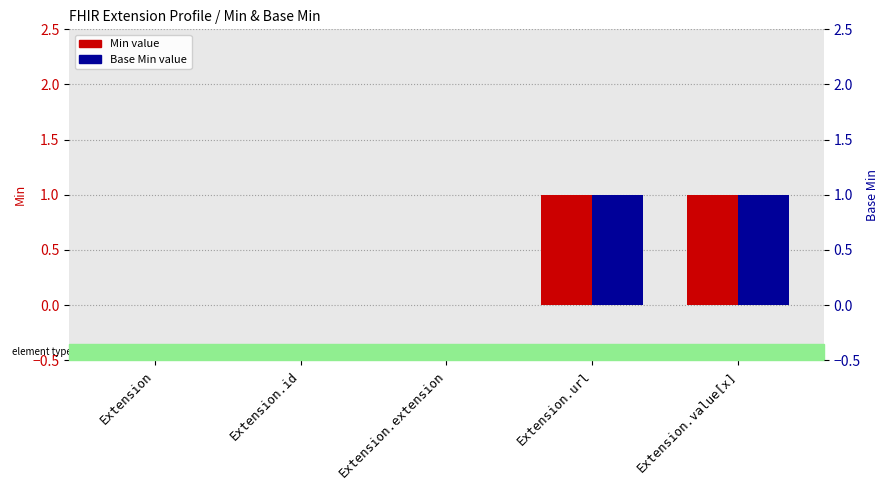

How many values in the Min series exceed 0?

2